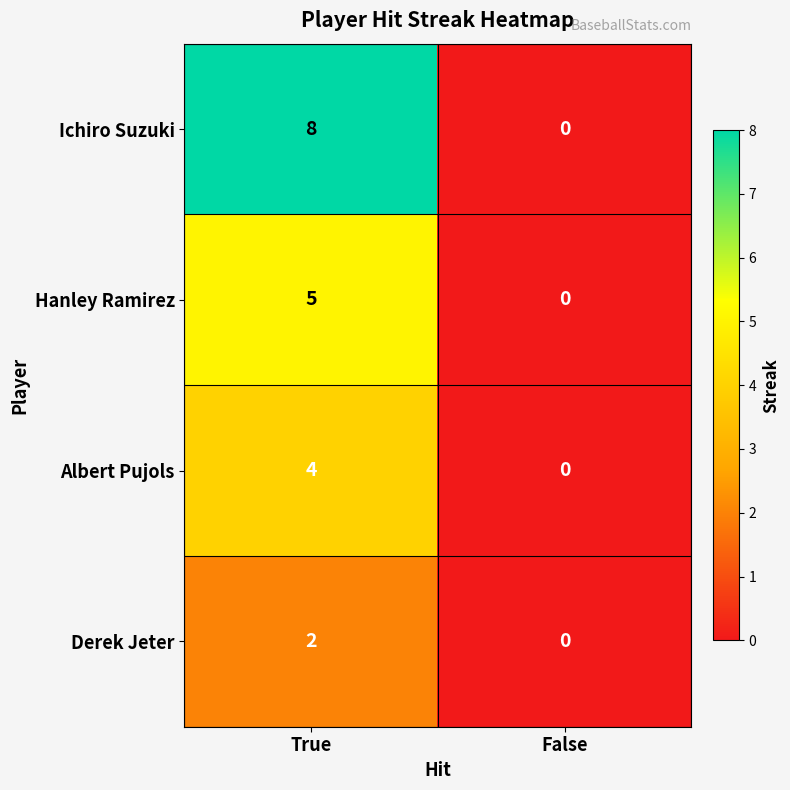

List the series in order of their peak value, highest first.

Ichiro Suzuki, Hanley Ramirez, Albert Pujols, Derek Jeter